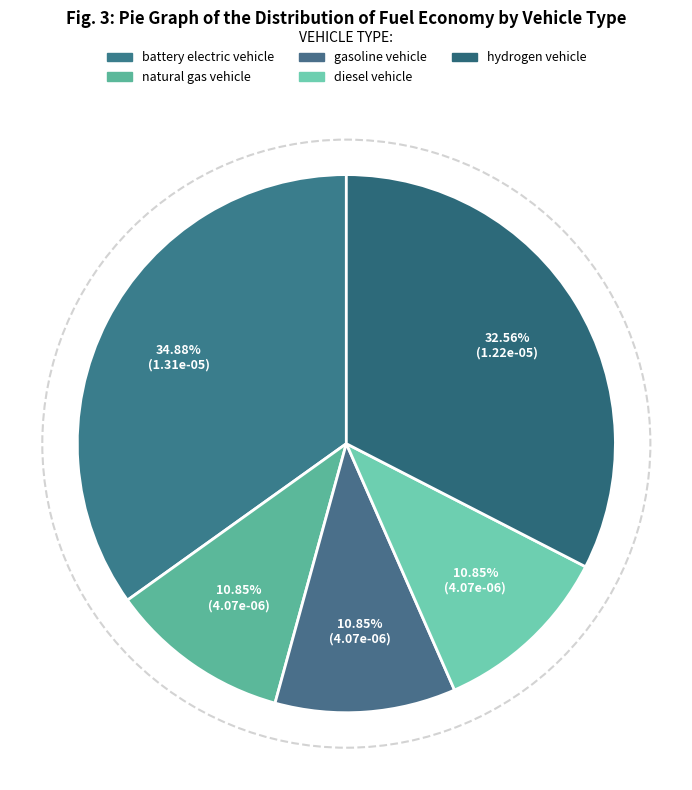

How much of the chart is everything except diesel vehicle?

89.1%